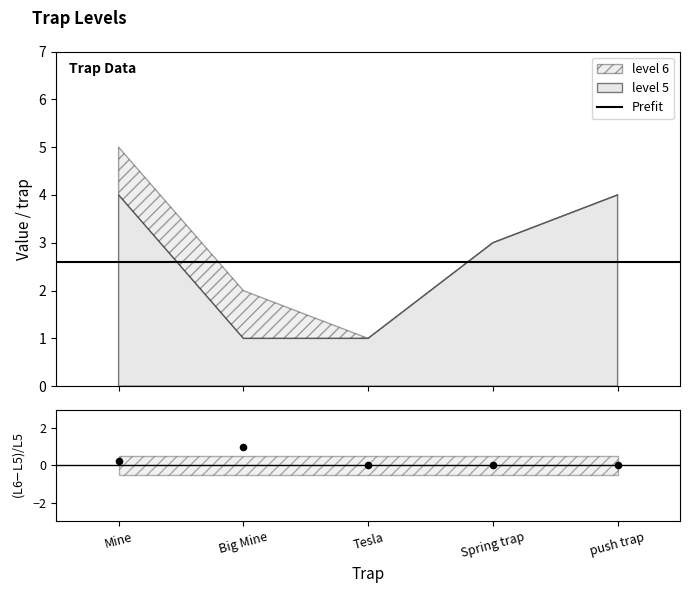

What is the total value across all series at push trap?

8